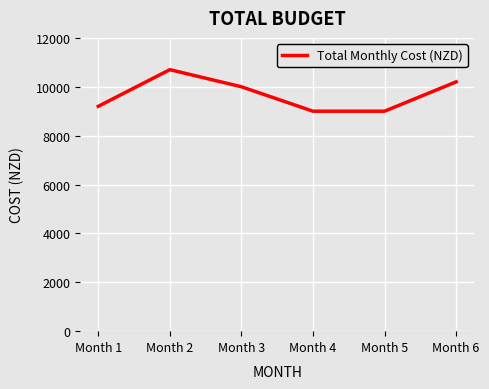

What is the difference between the maximum and minimum values?

1700